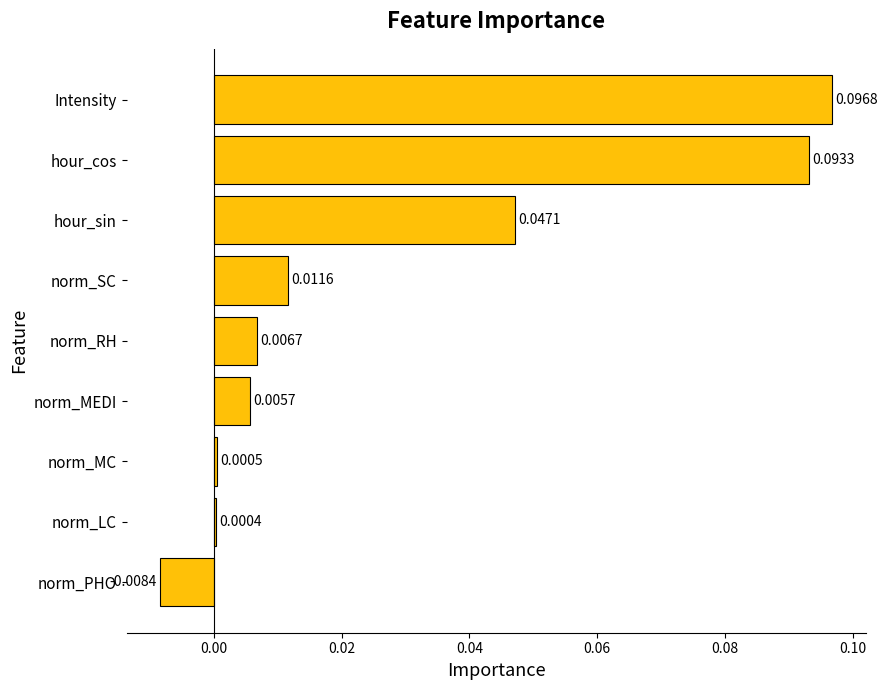

List the labels in order of value, smallest first.

norm_PHO, norm_LC, norm_MC, norm_MEDI, norm_RH, norm_SC, hour_sin, hour_cos, Intensity